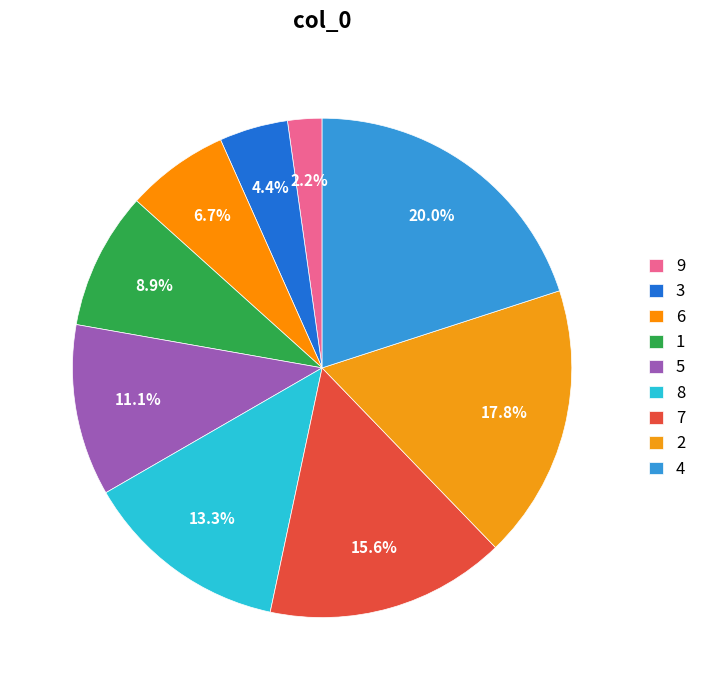

What portion of the pie excludes 1?

91.1%